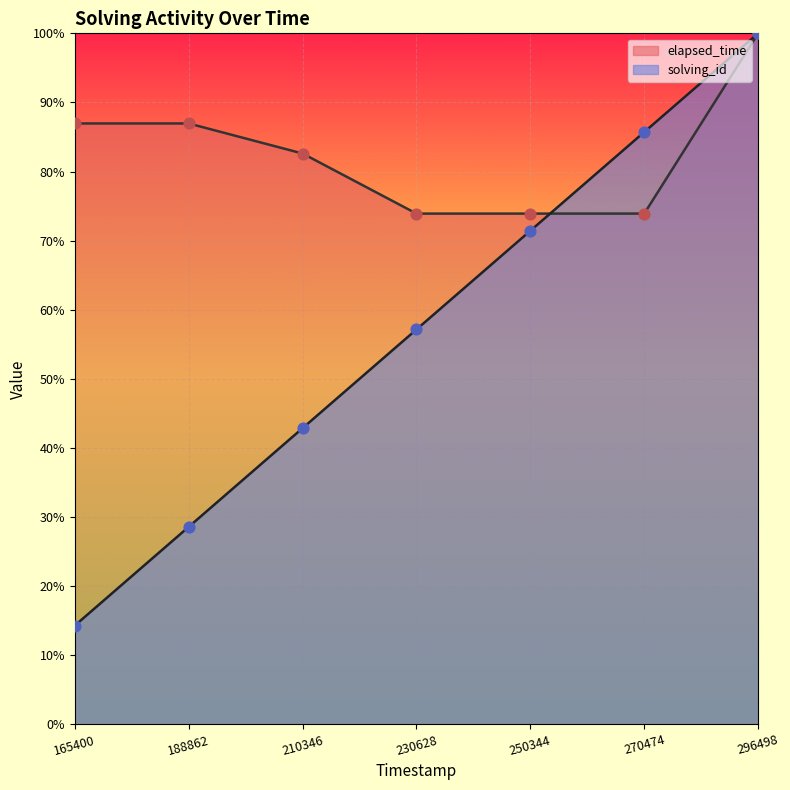

At how many categories does at least one series exceed 51?

7